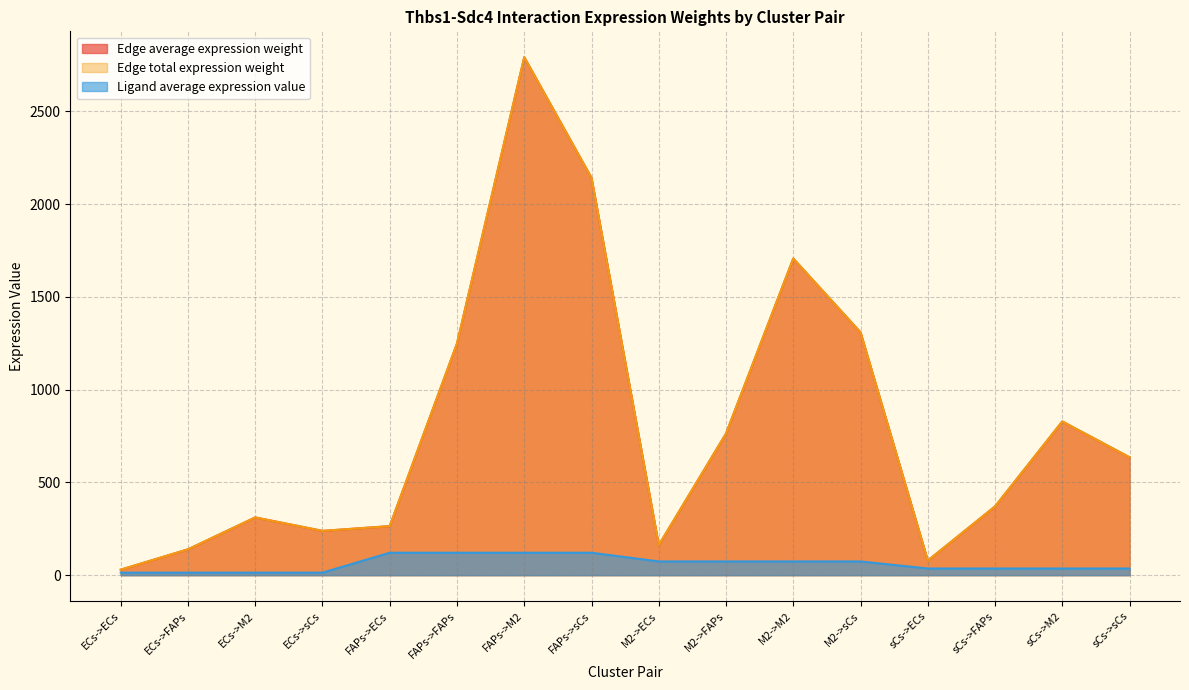

True or false: Edge total expression weight and Edge average expression weight intersect in this chart.

False